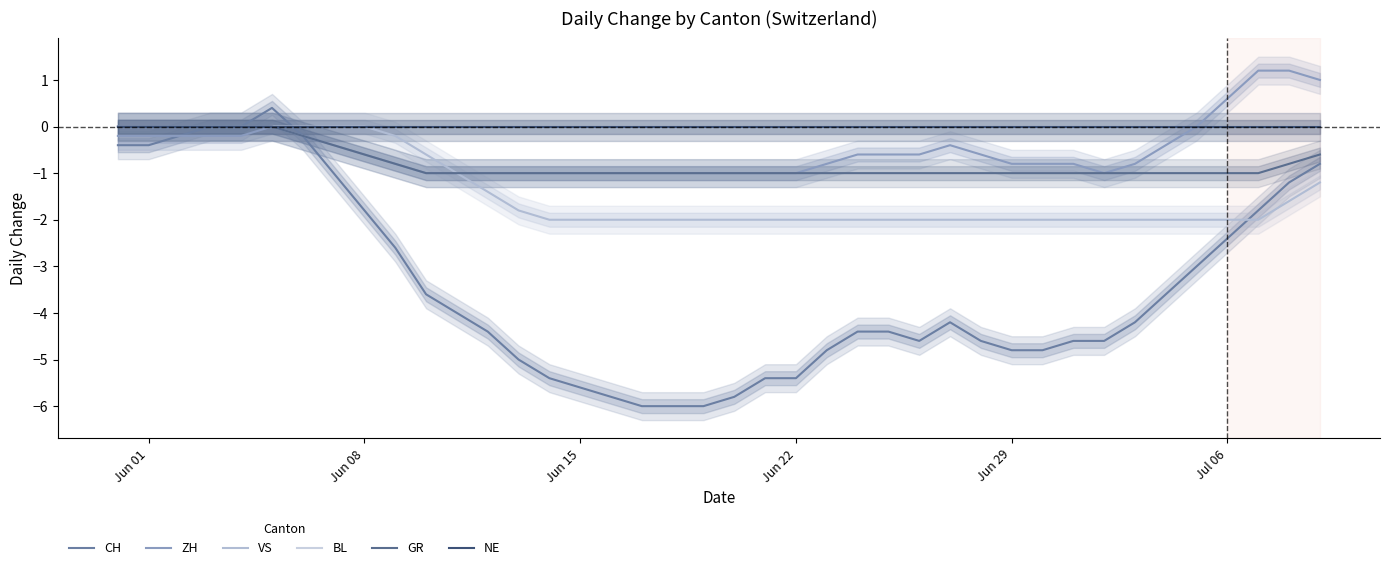

What are all the series names shown in the legend?

CH, ZH, VS, BL, GR, NE